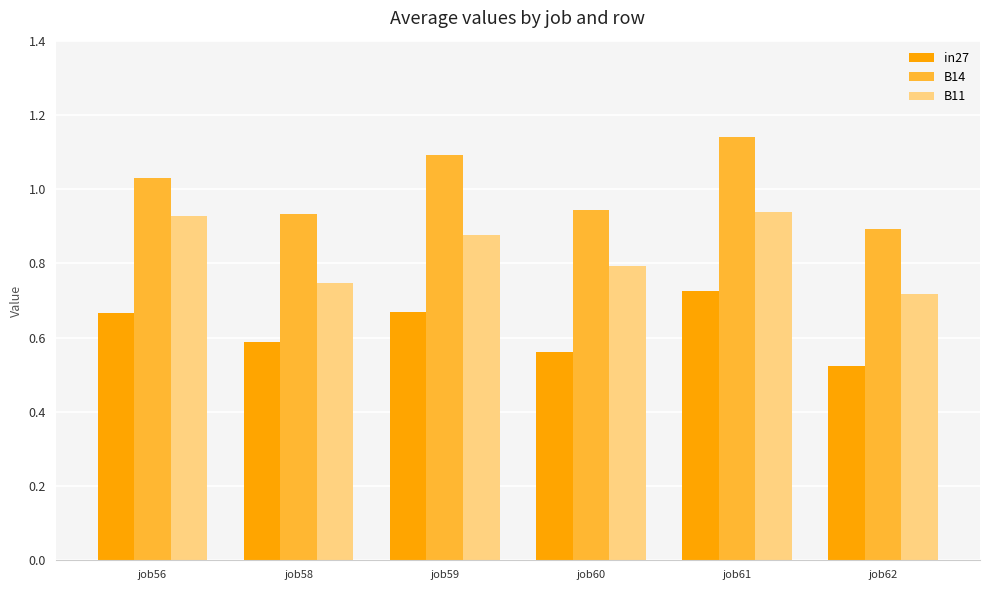

Which series has the widest spread of values?

B14